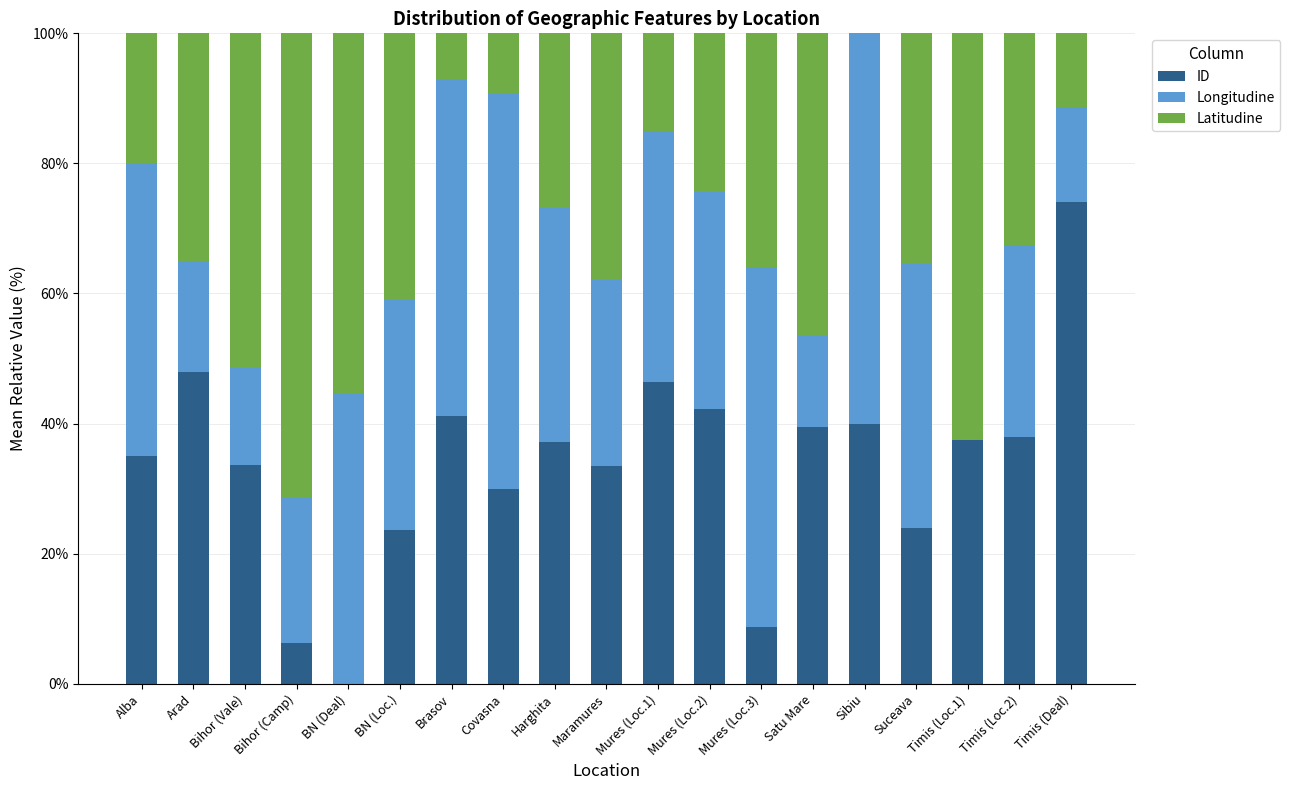

What is the total value across all series at Alba?

100.0